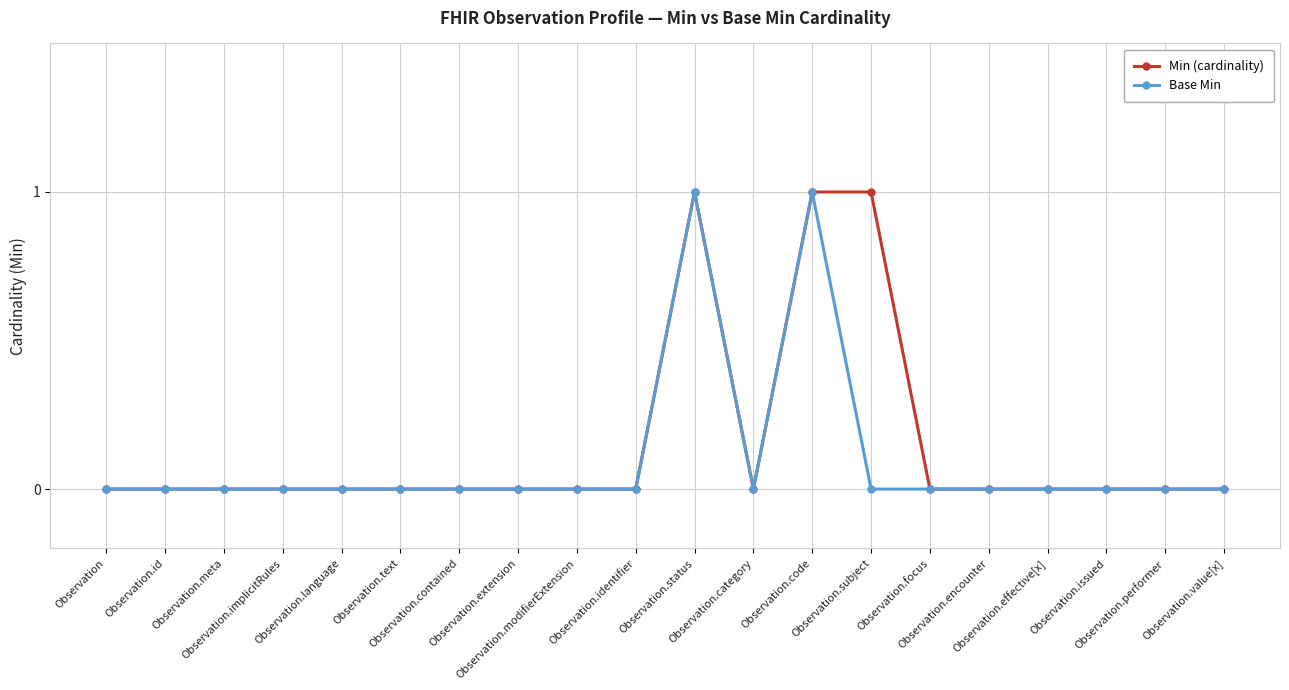

True or false: Base Min has more than 0 points higher than both neighbors.

True